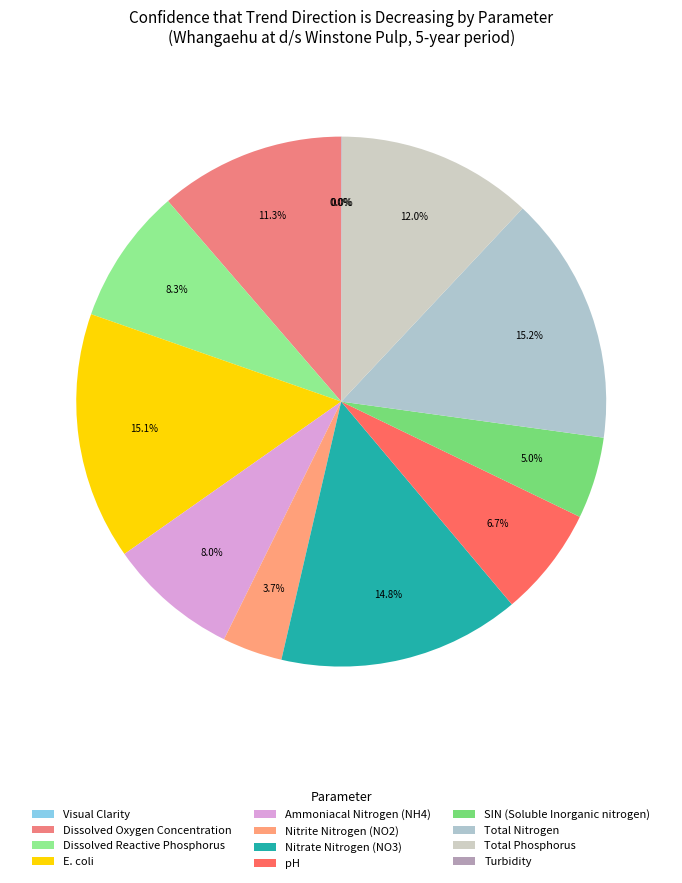

How many slices are in this pie chart?

12